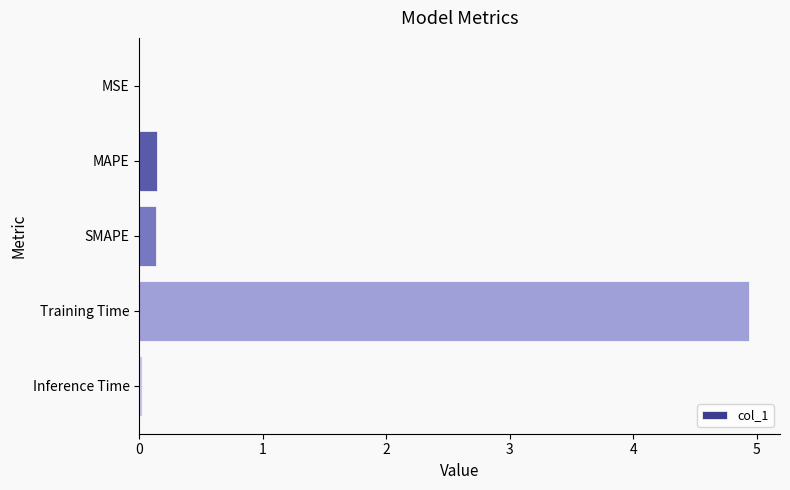

Which has a higher value, SMAPE or Inference Time?

SMAPE